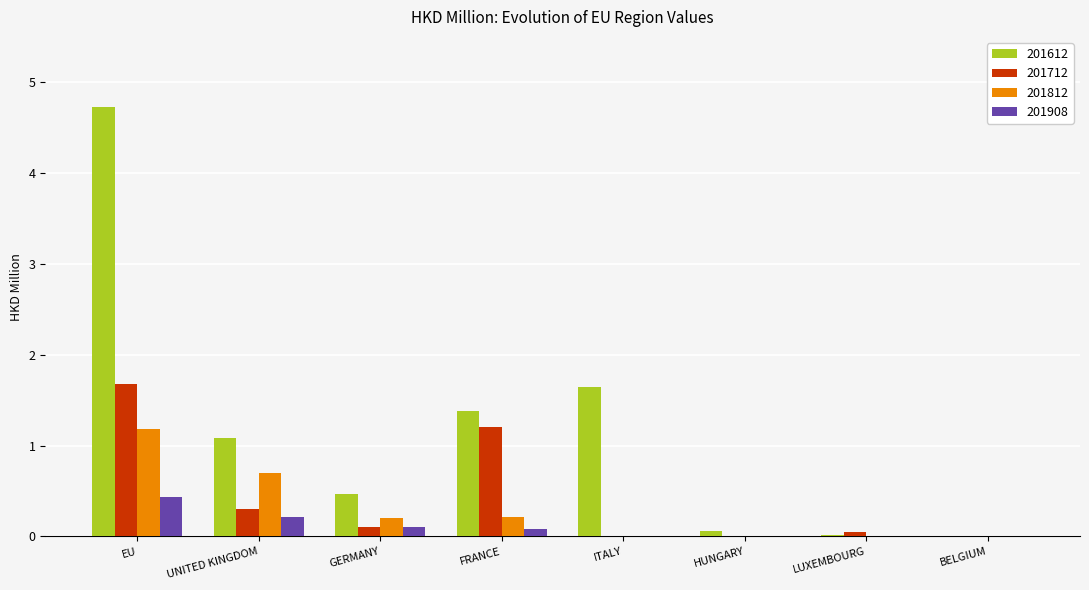

How many data points does each series have?

8